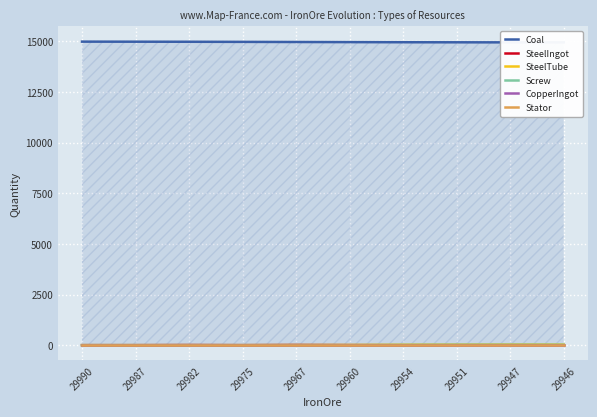

How many data points in Coal are less than 14973?

5